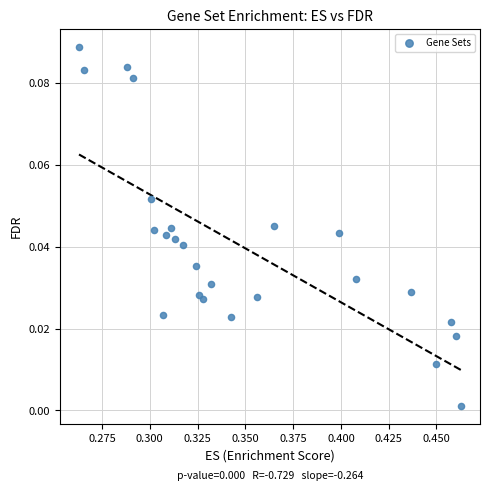

How many points are shown in the scatter plot?

25